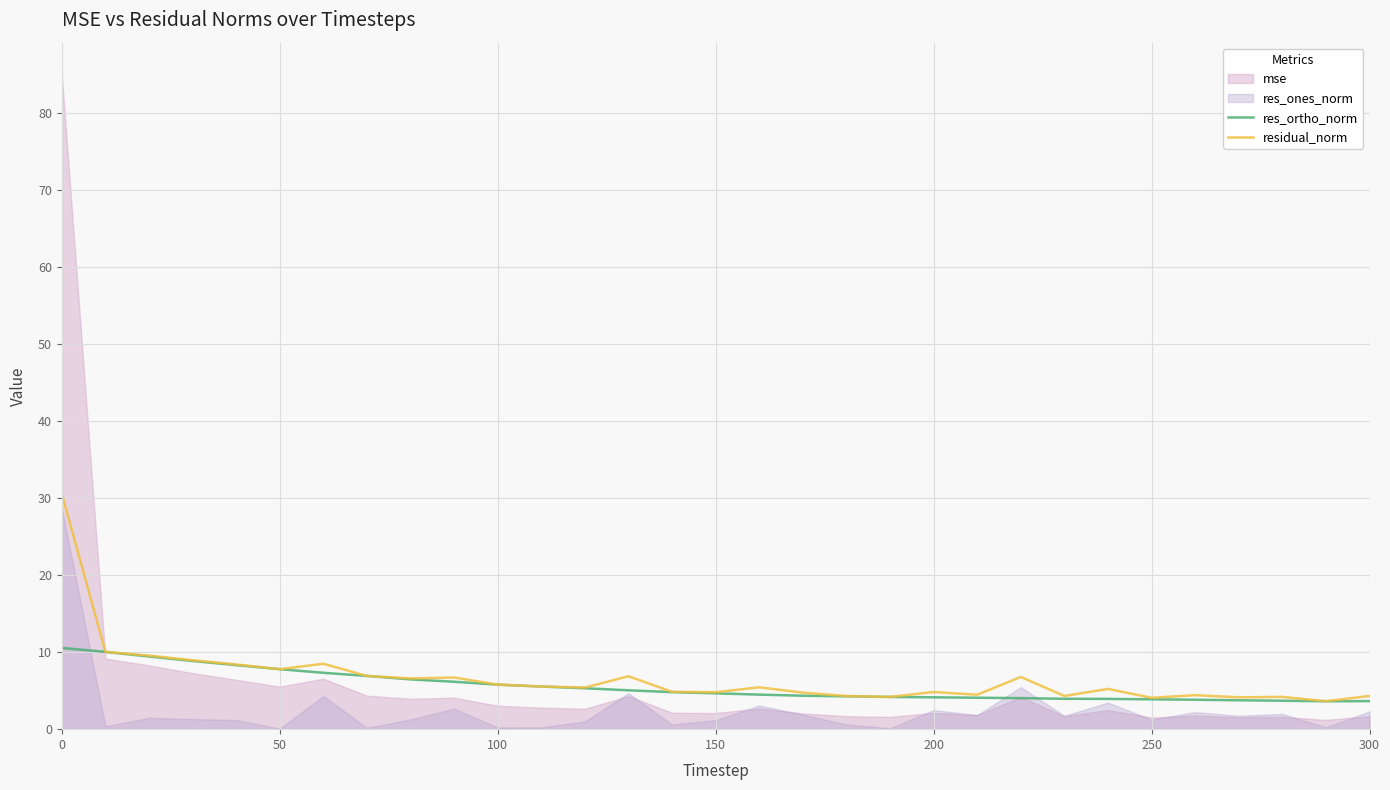

The value of res_ortho_norm at 14 is 4.8. True or false?

True